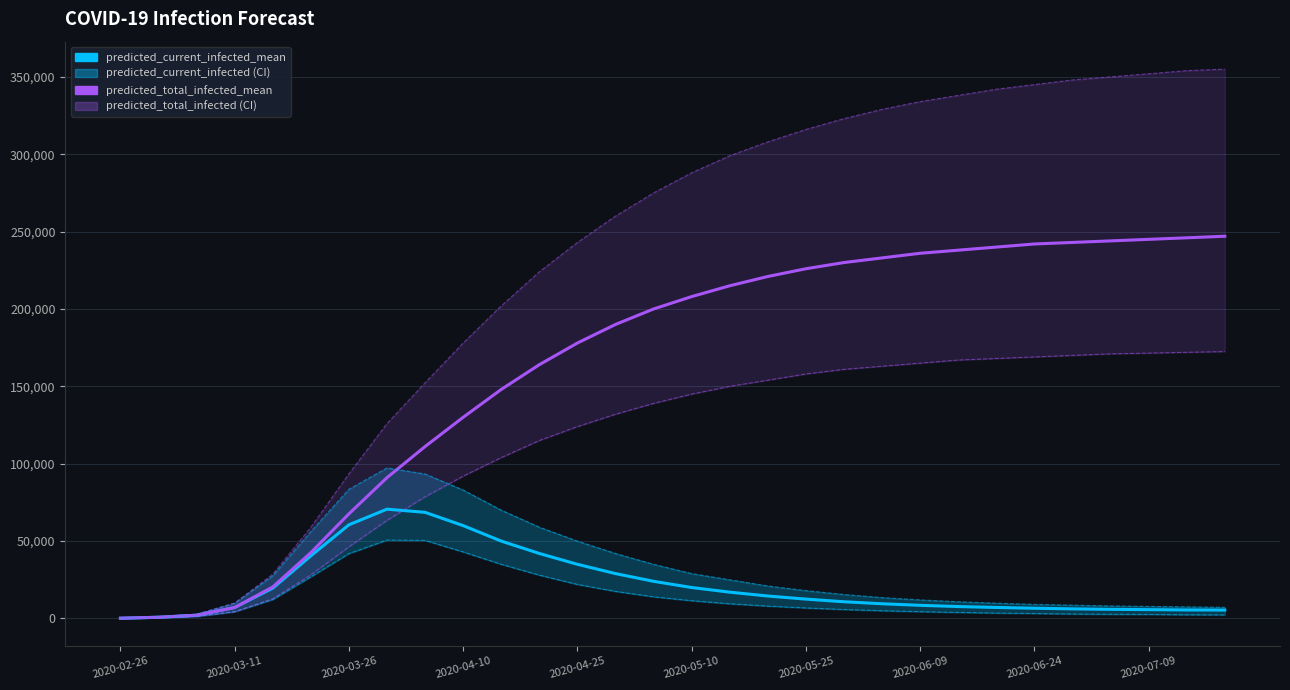

How many intersections are there between predicted_total_infected_mean and predicted_current_infected_upper?

1